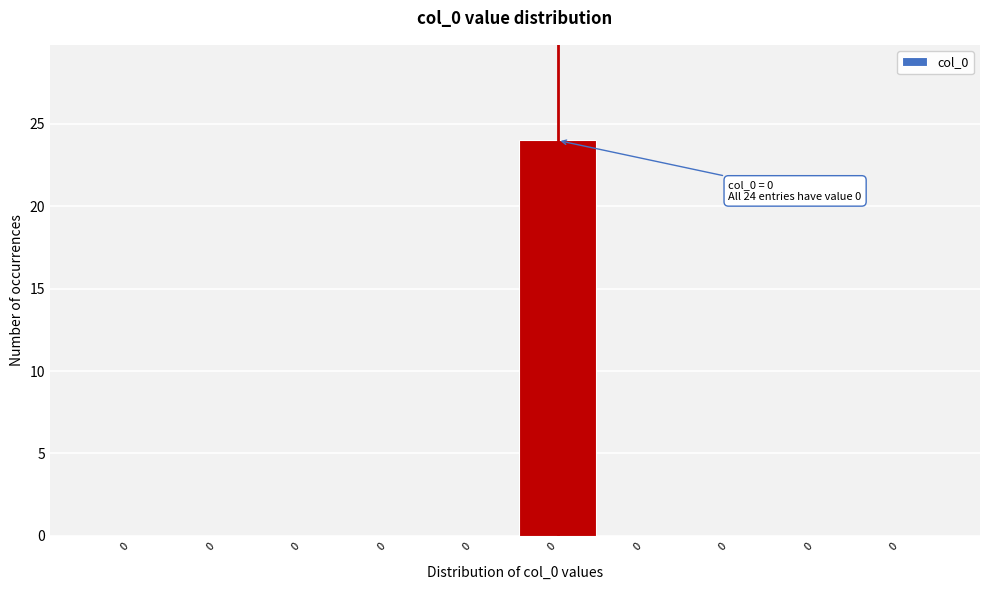

Count the number of categories in the chart.

10